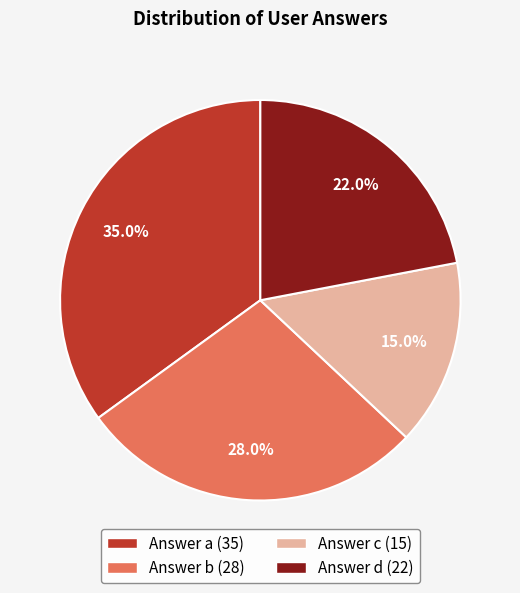

Does any single category account for the majority?

No